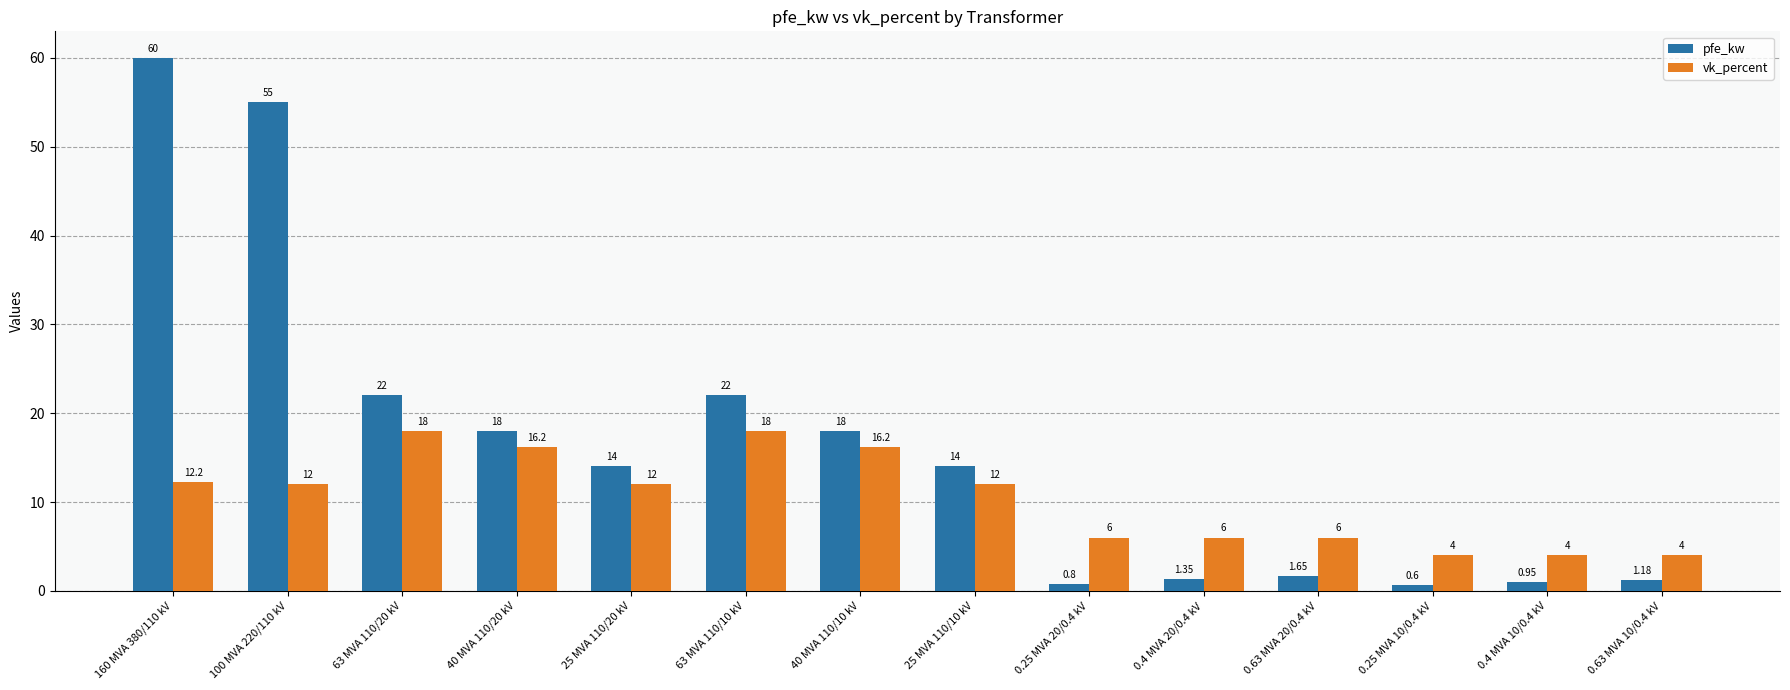

Are the bars grouped side by side (vs. stacked)?

Yes